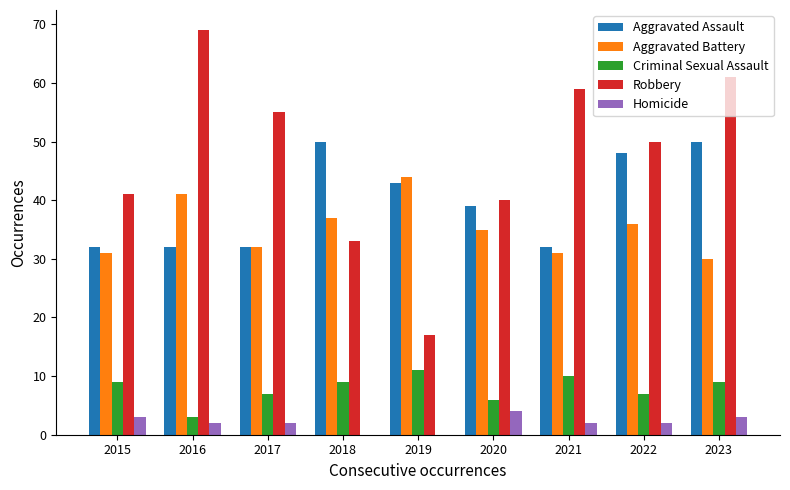

Is it true that Robbery equals 40 at 2020?

True